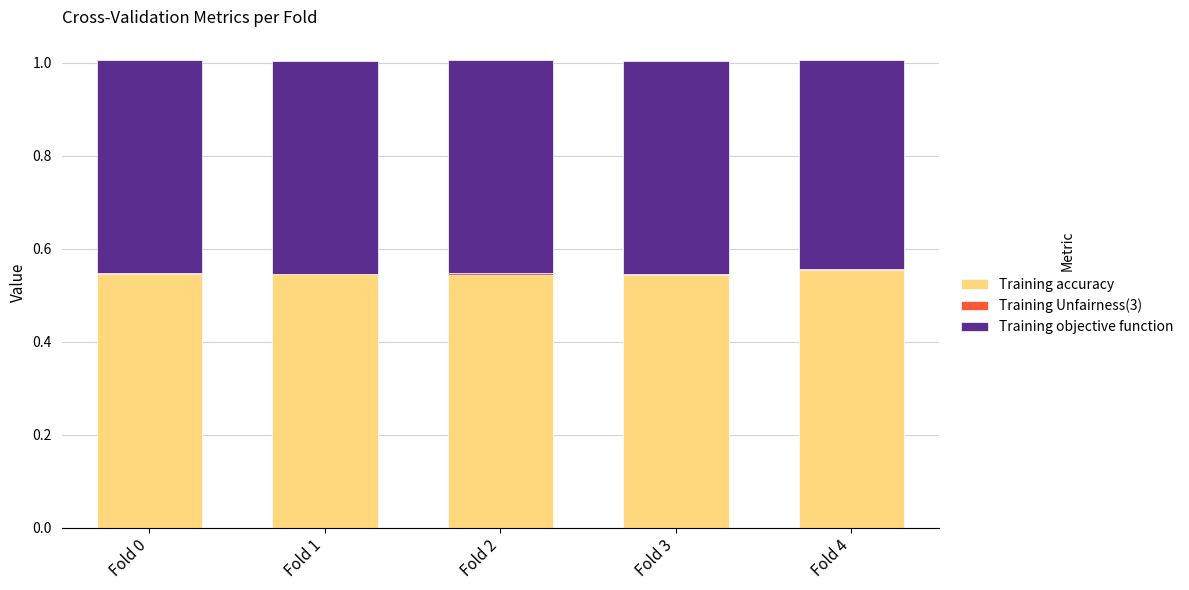

The Training accuracy series shows 0.7 at Fold 3. True or false?

False